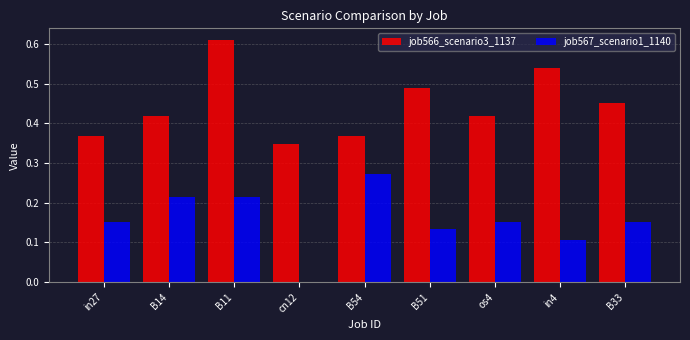

The job567_scenario1_1140 series shows 0.0 at cn12. True or false?

True